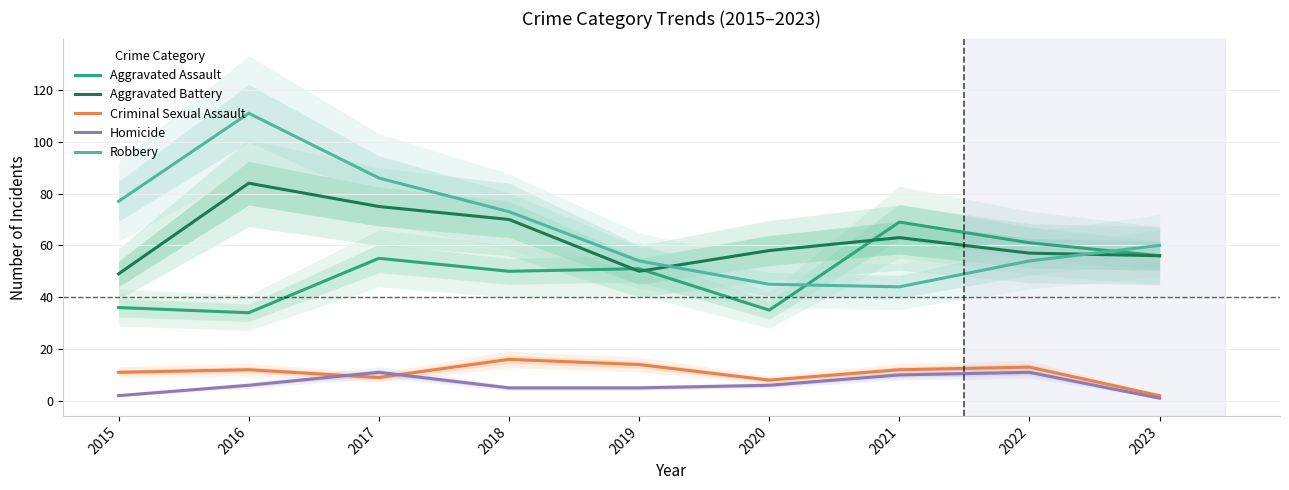

Reading right to left, what are all the values shown in this chart?

Aggravated Assault: 56	61	69	35	51	50	55	34	36
Aggravated Battery: 56	57	63	58	50	70	75	84	49
Criminal Sexual Assault: 2	13	12	8	14	16	9	12	11
Homicide: 1	11	10	6	5	5	11	6	2
Robbery: 60	54	44	45	54	73	86	111	77